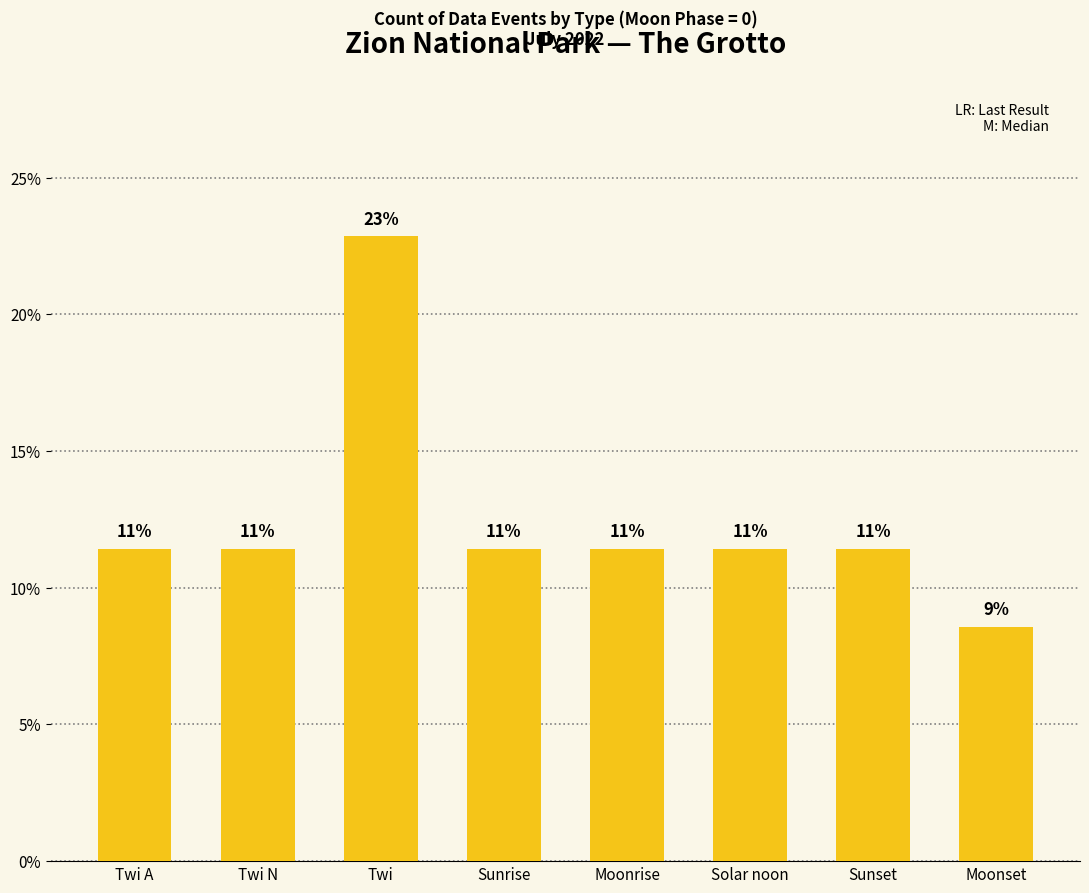

How many bars are there in total?

8